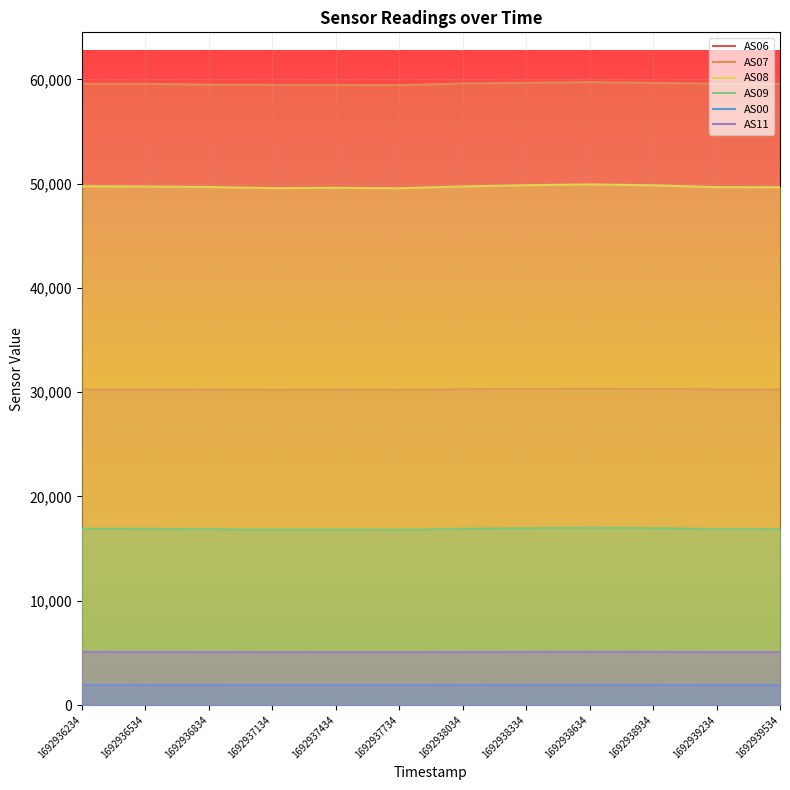

In AS07, how many points are higher than both neighbors (excluding endpoints)?

1